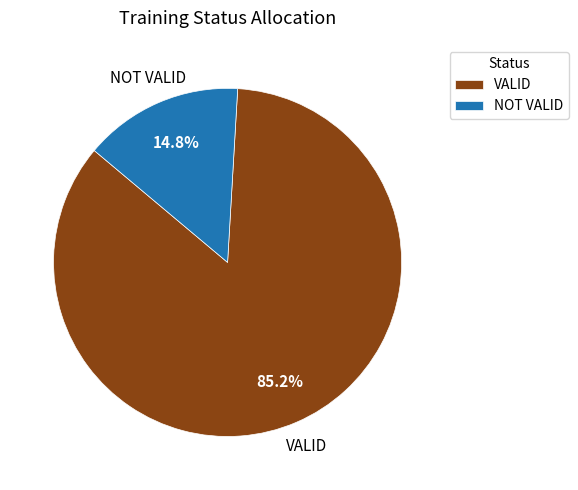

Between NOT VALID and VALID, which is larger?

VALID